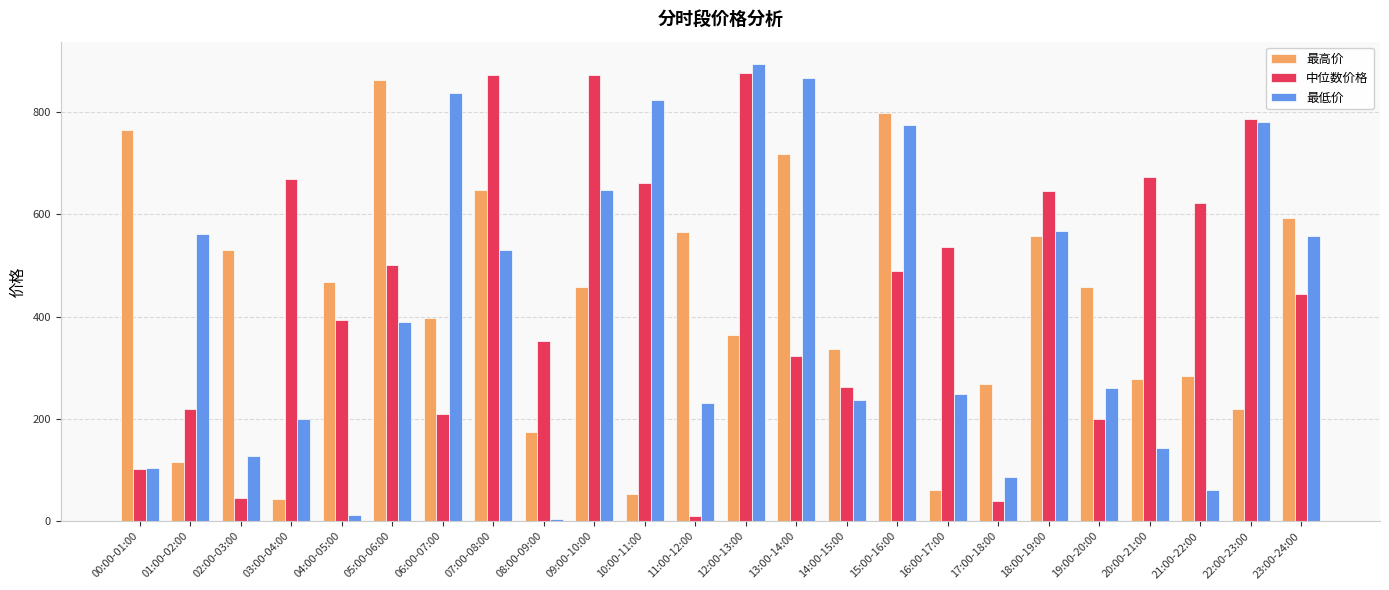

What is the difference between the second highest and second lowest values in the 中位数价格 series?

833.8